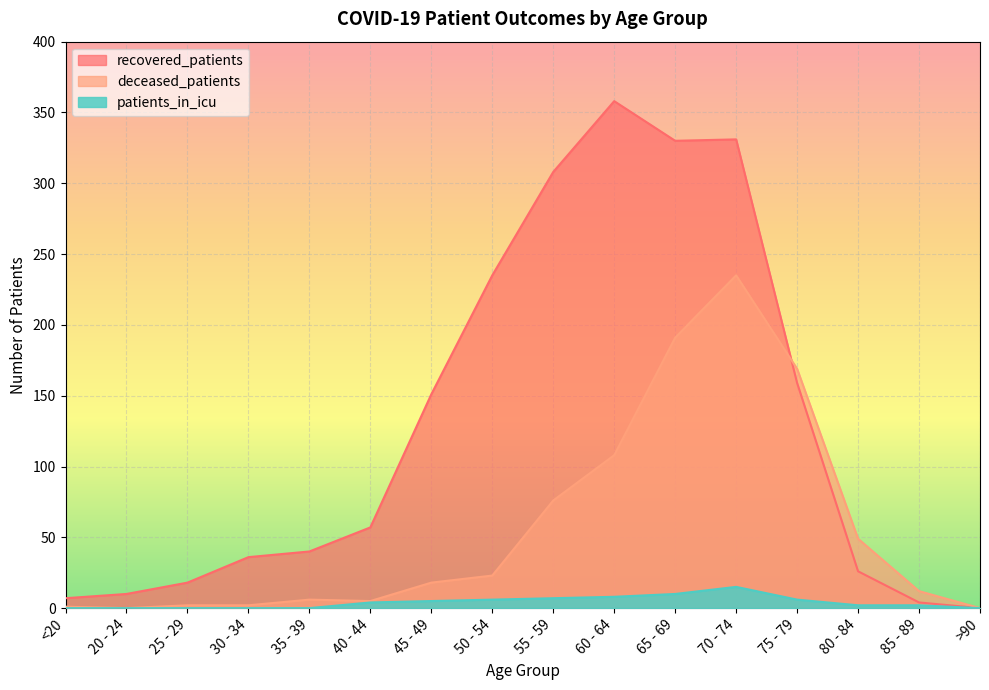

What is the maximum value shown in the chart?

358